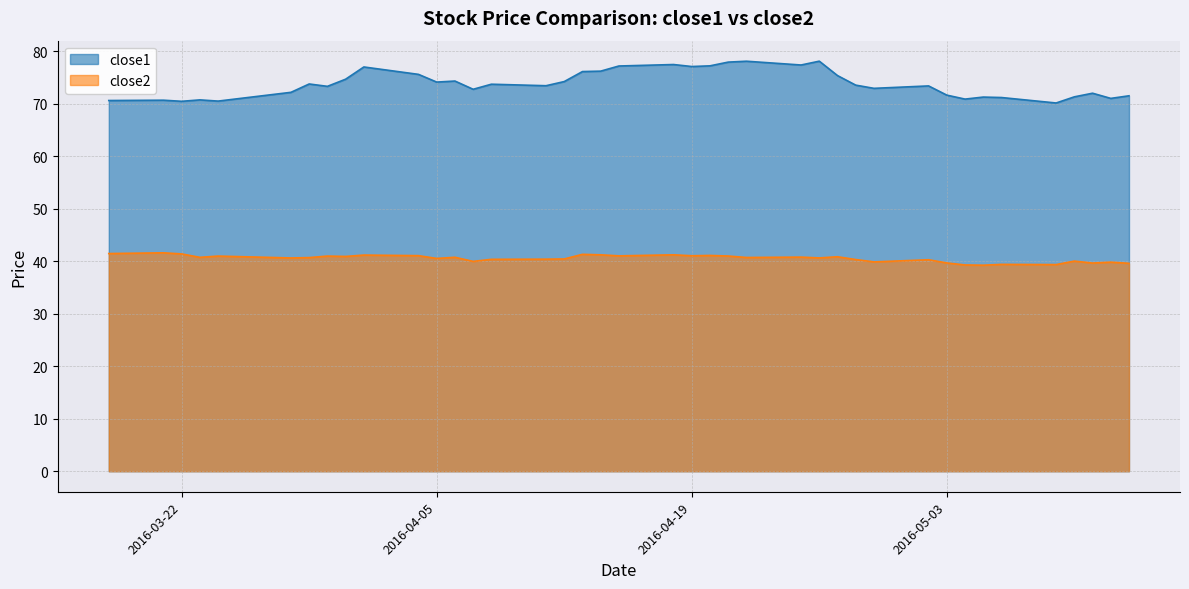

Which category has the highest value across all series?

2016-04-26